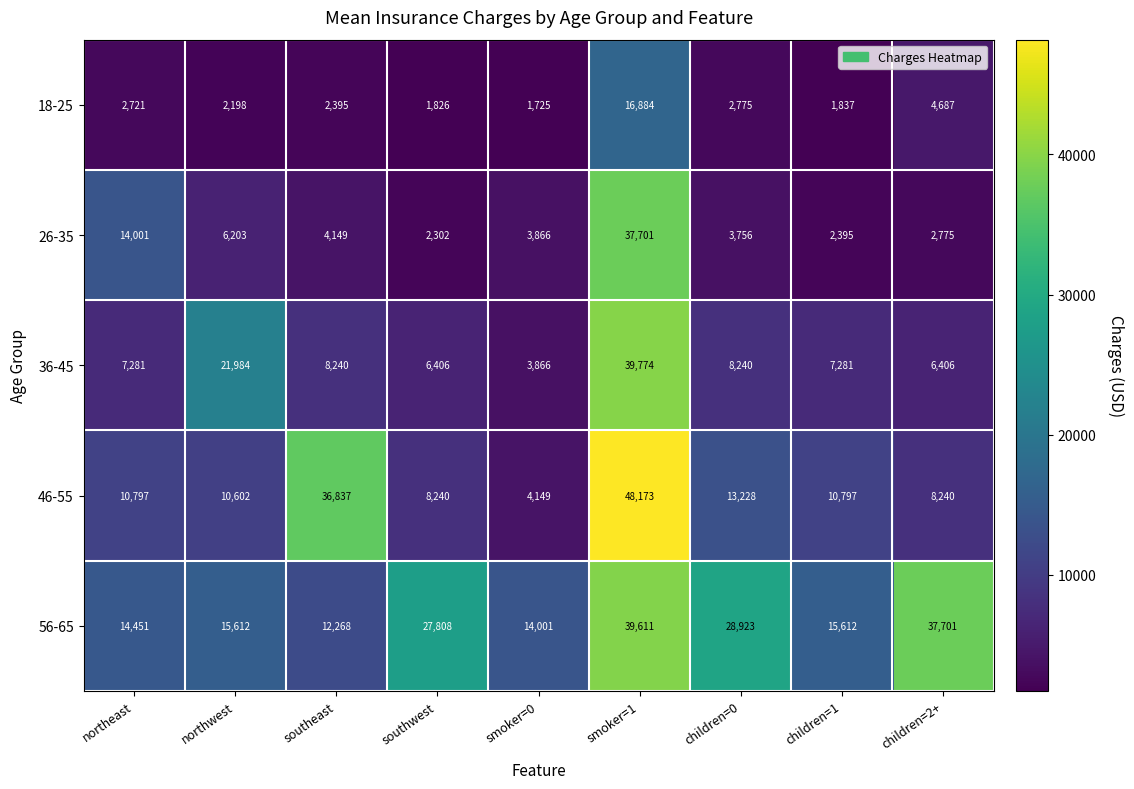

Which series has the largest total across all categories?

56-65